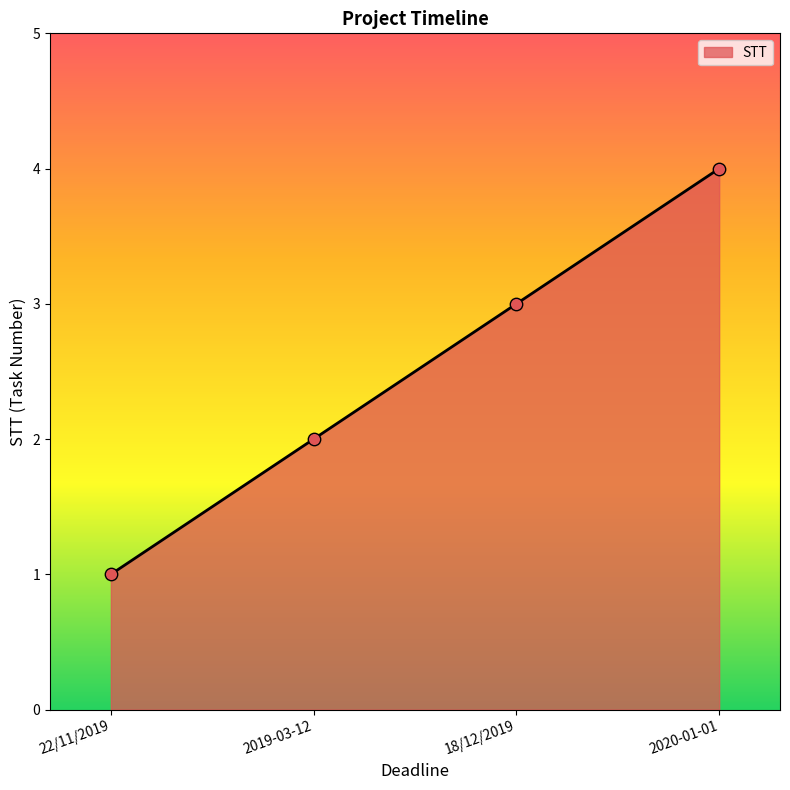

Between 22/11/2019 and 2019-03-12, which is larger?

2019-03-12